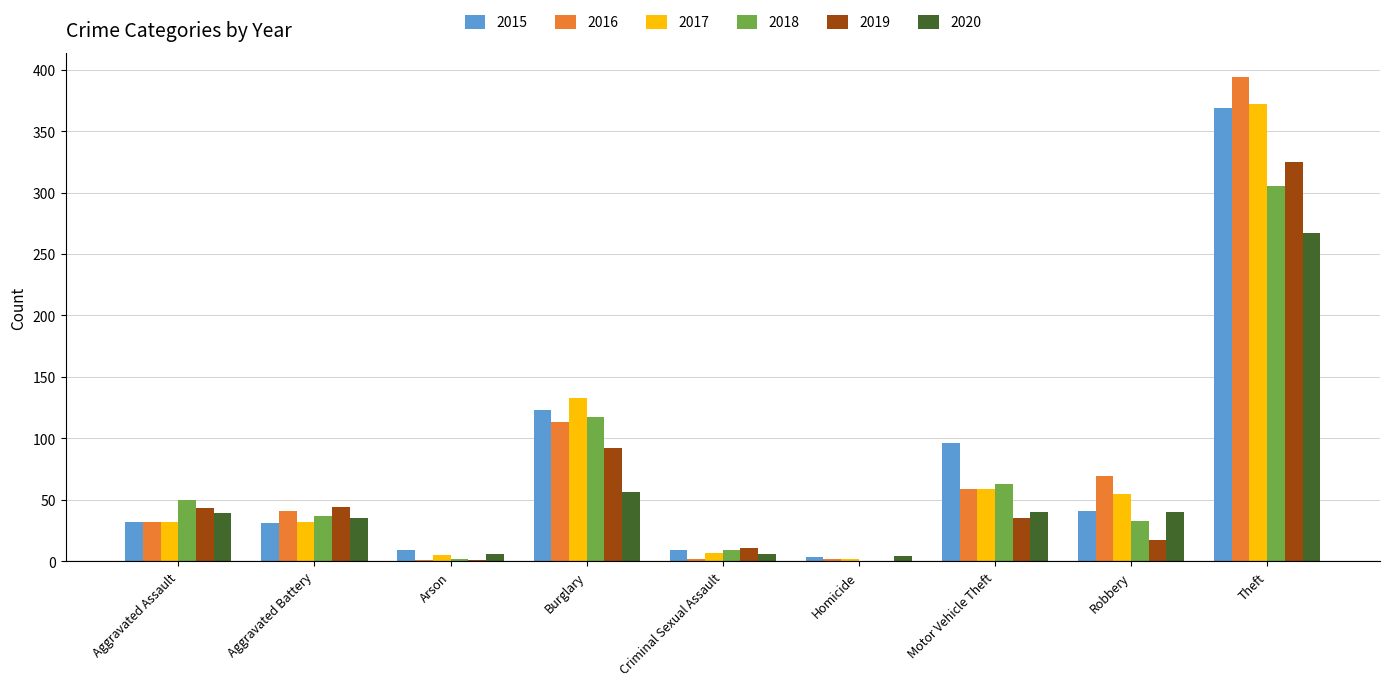

Between Aggravated Battery and Theft, which series saw the biggest shift?

2016